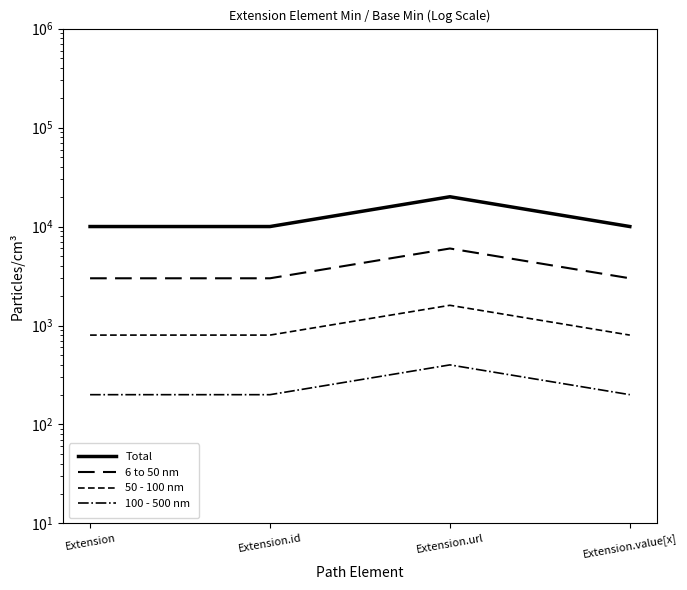

How many series are shown in this chart?

4